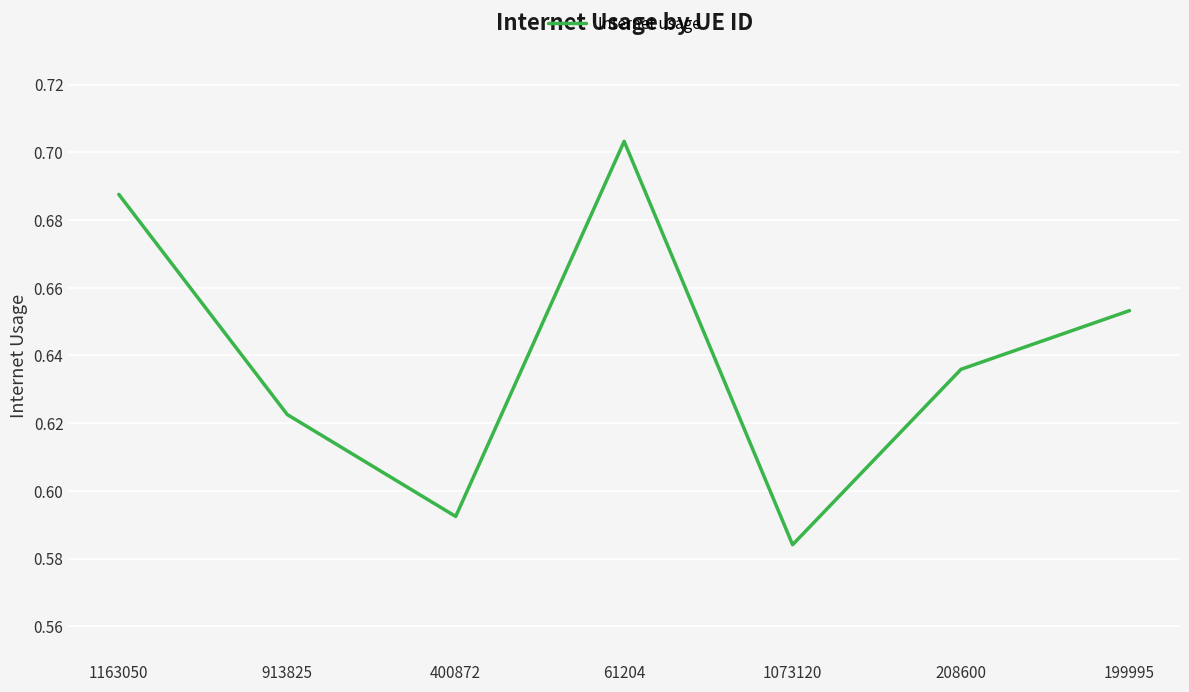

Which label corresponds to the largest value in the chart?

61204